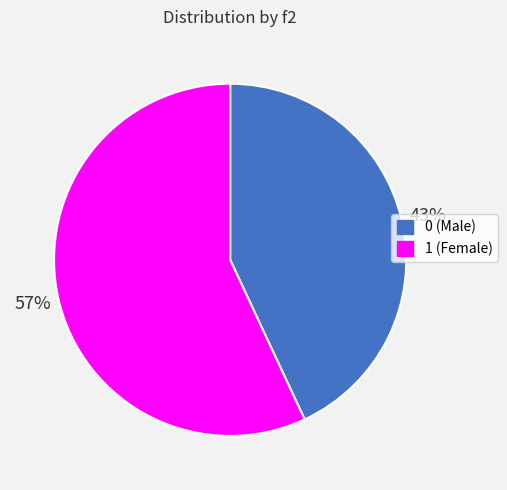

Which has a higher value, 1 or 0?

1